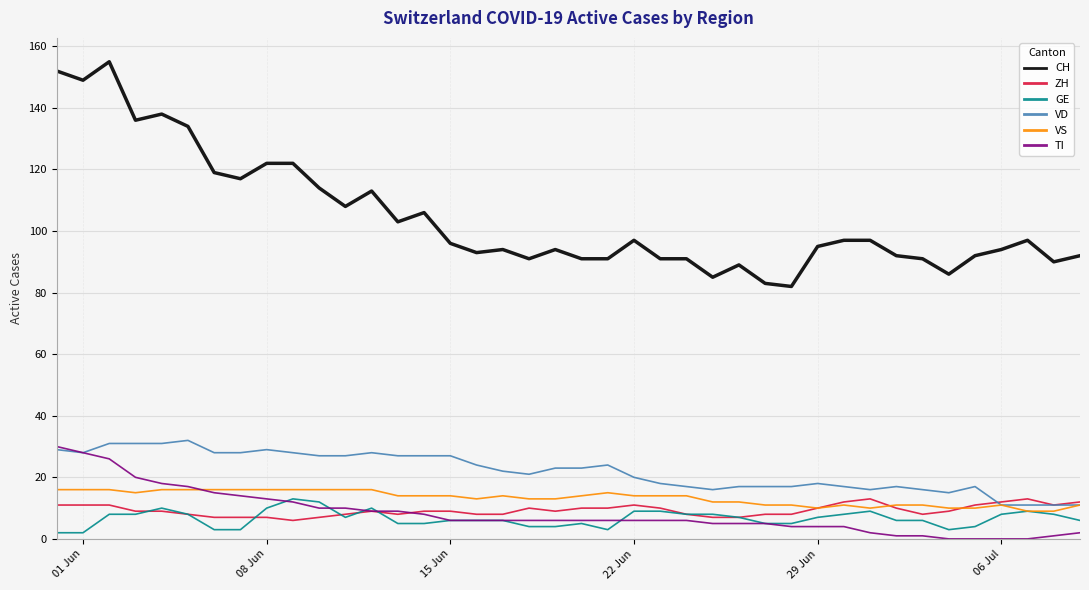

Which series has the widest spread of values?

CH